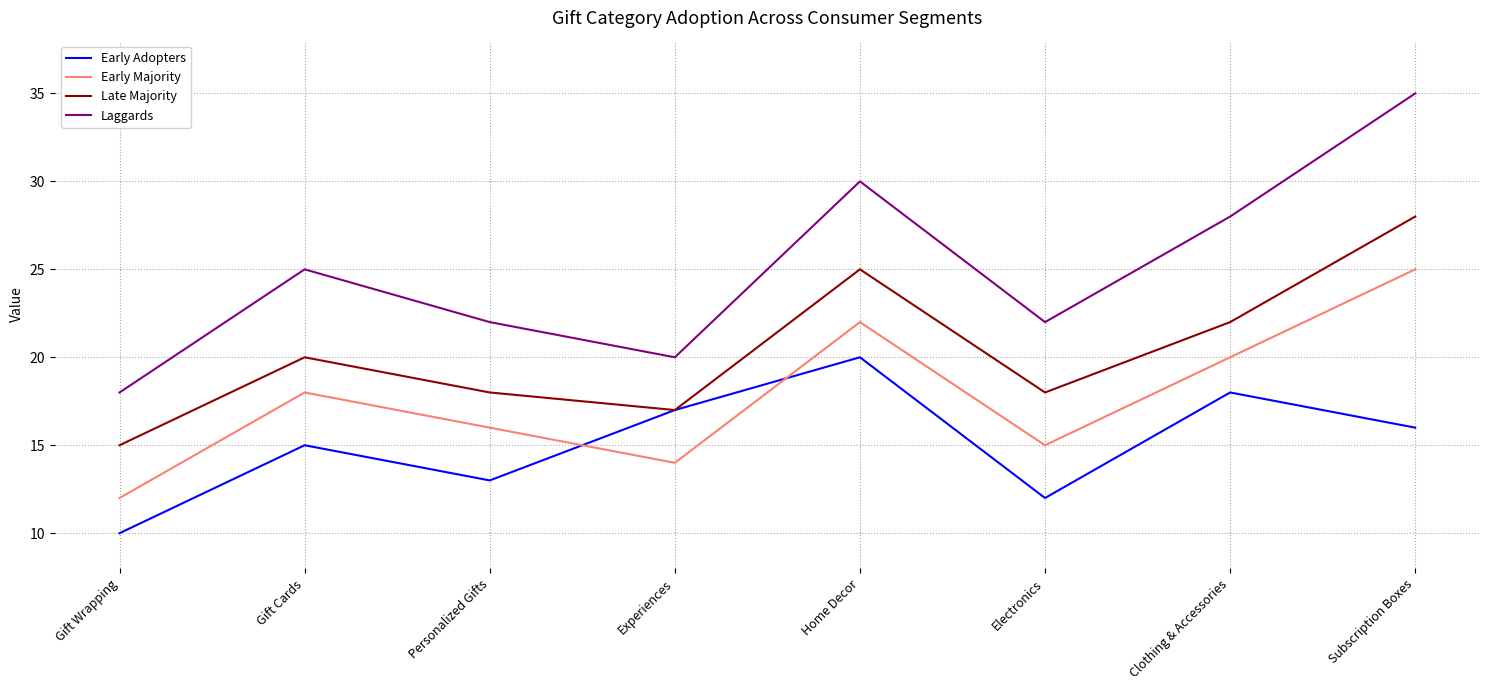

Where is Laggards nearest to the value 26?

Gift Cards